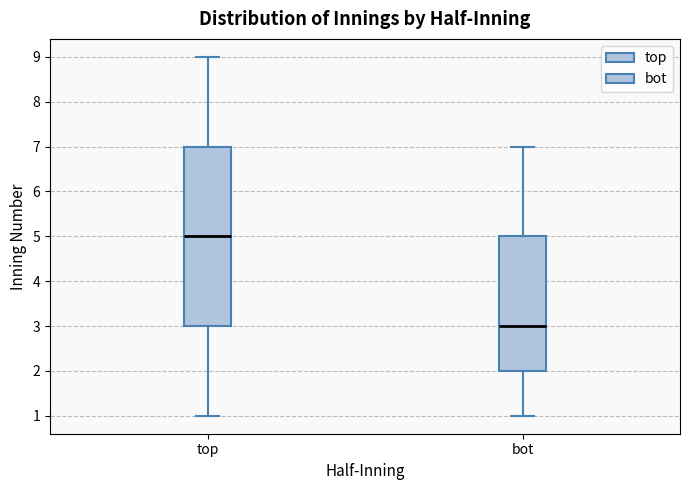

Reading left to right, read every box against the y-axis: the position of its median line, the range the box covers, and the ends of its whiskers. The values are not printed on the chart, so give them approximately, as read against the axis.

top: median 5, box 3 to 7, whiskers 1 to 9
bot: median 3, box 2 to 5, whiskers 1 to 7